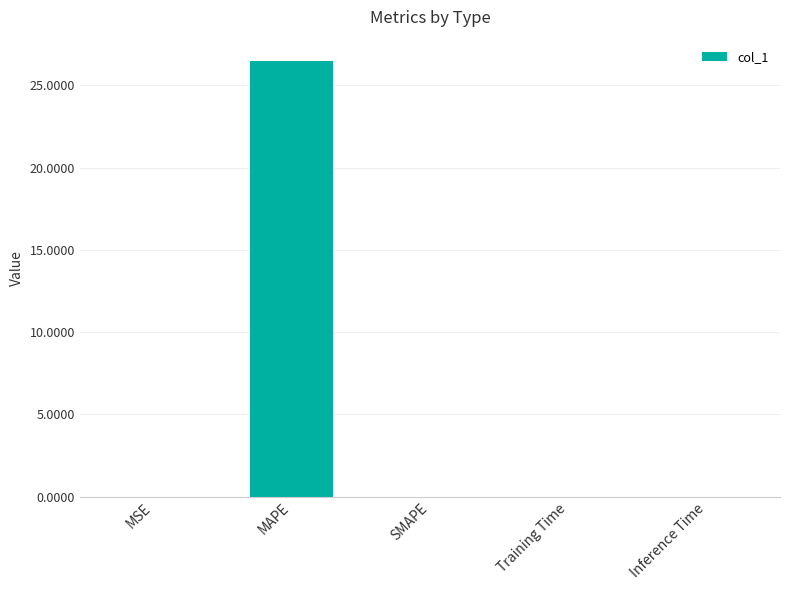

Which has a higher value, SMAPE or MAPE?

MAPE